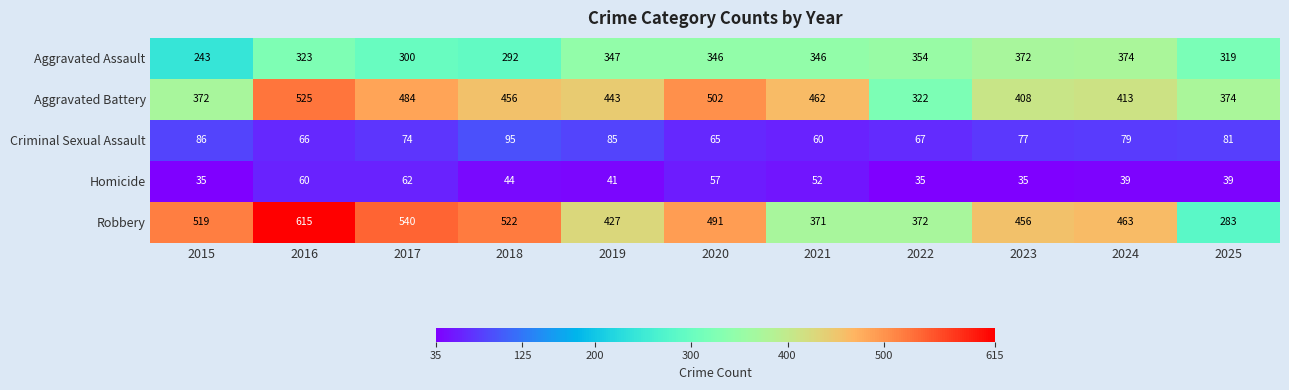

True or false: Aggravated Assault has a value of 580 at 2020.

False